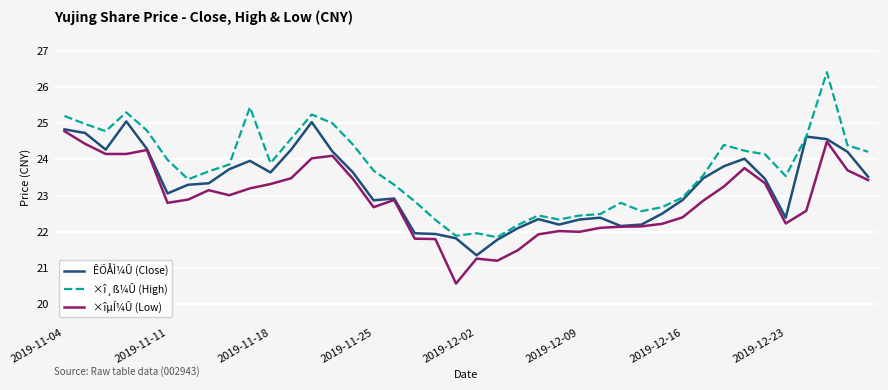

In ÊÕÅÌ¼Û (Close), how many points are lower than both neighbors (excluding endpoints)?

8